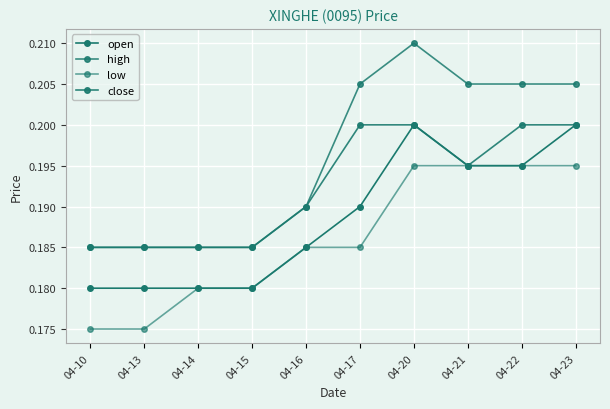

List the labels in order of high value, largest first.

04-20, 04-17, 04-21, 04-22, 04-23, 04-16, 04-10, 04-13, 04-14, 04-15